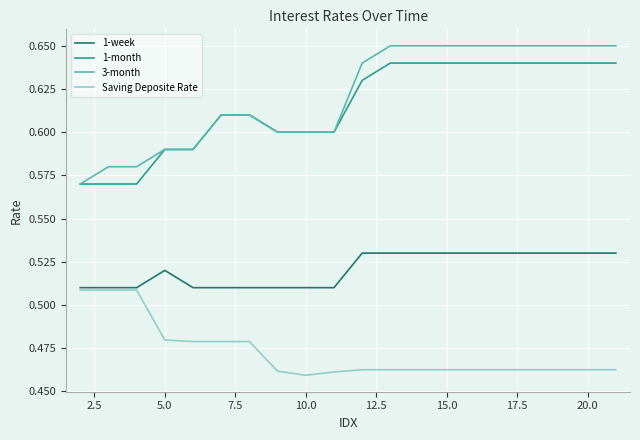

Rank the series by their maximum value, from highest to lowest.

3-month, 1-month, 1-week, Saving Deposite Rate